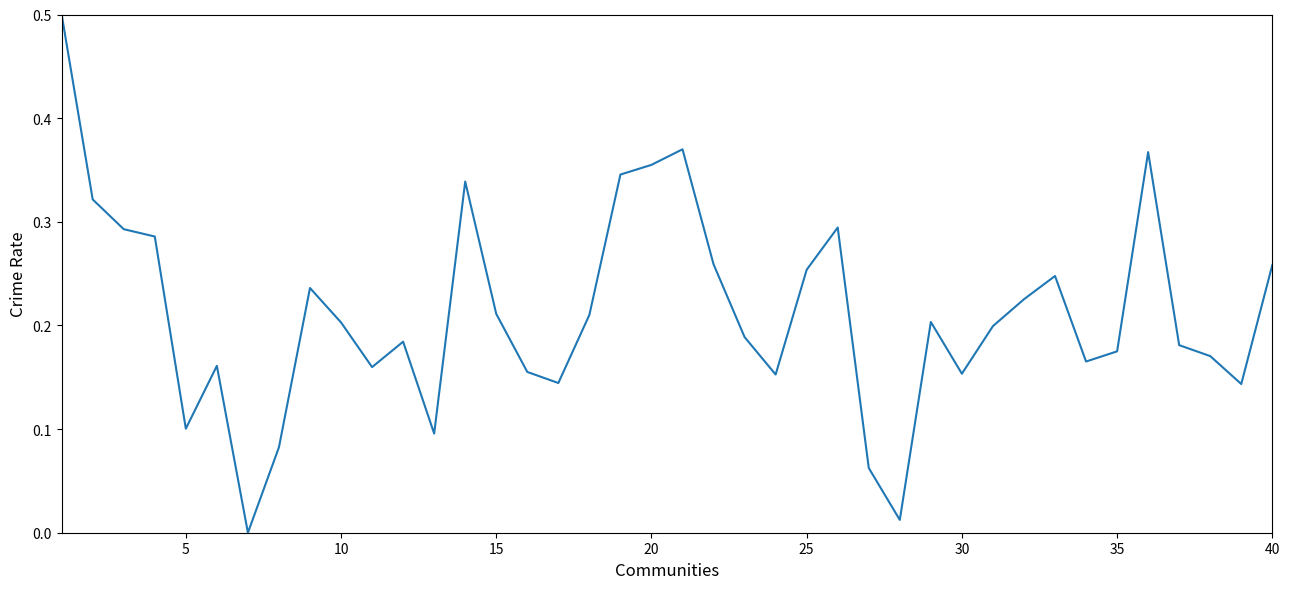

Reading left to right, what are all the values shown in this chart?

0.5	0.3	0.3	0.3	0.1	0.2	0.0	0.1	0.2	0.2	0.2	0.2	0.1	0.3	0.2	0.2	0.1	0.2	0.3	0.4	0.4	0.3	0.2	0.2	0.3	0.3	0.1	0.0	0.2	0.2	0.2	0.2	0.2	0.2	0.2	0.4	0.2	0.2	0.1	0.3